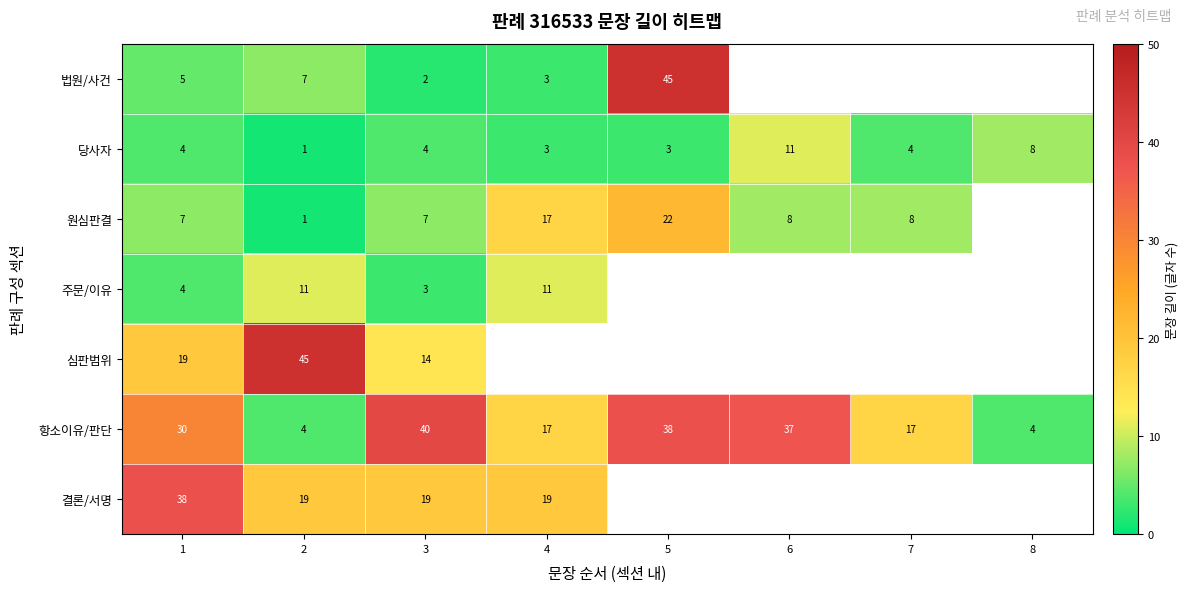

How many 당사자 values are between 3 and 8?

6